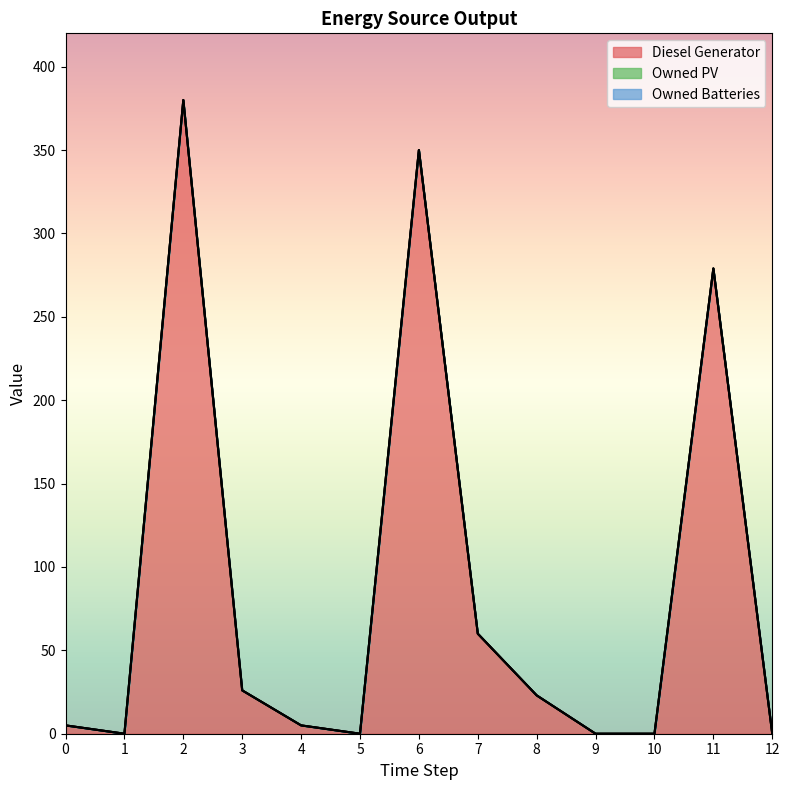

Reading left to right, list all the values displayed in this chart.

Diesel Generator: 0=5	1=0	2=380	3=26	4=5	5=0	6=350	7=60	8=23	9=0	10=0	11=279	12=0
Owned PV: 0=0	1=0	2=0	3=0	4=0	5=0	6=0	7=0	8=0	9=0	10=0	11=0	12=0
Owned Batteries: 0=0	1=0	2=0	3=0	4=0	5=0	6=0	7=0	8=0	9=0	10=0	11=0	12=0